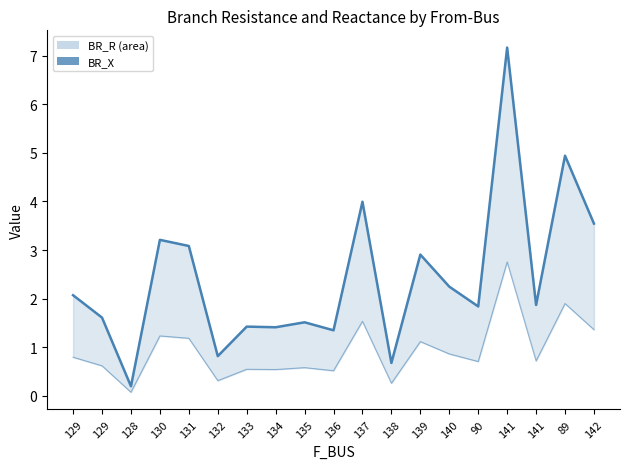

What is the total value across all series at 140?

3.1